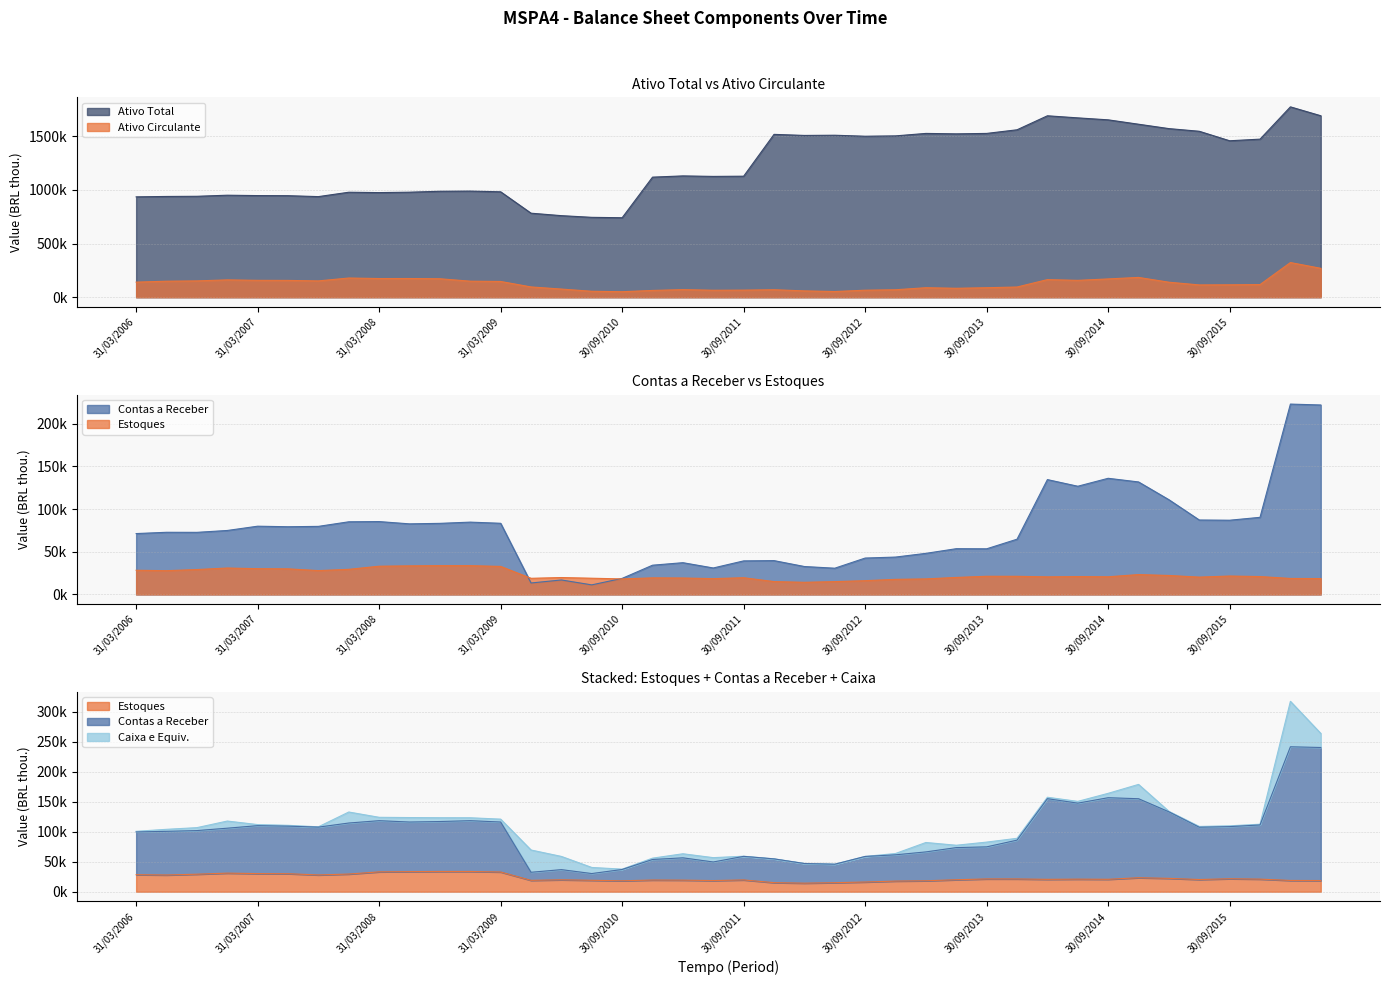

How many values in the Estoques series exceed 20973?

19